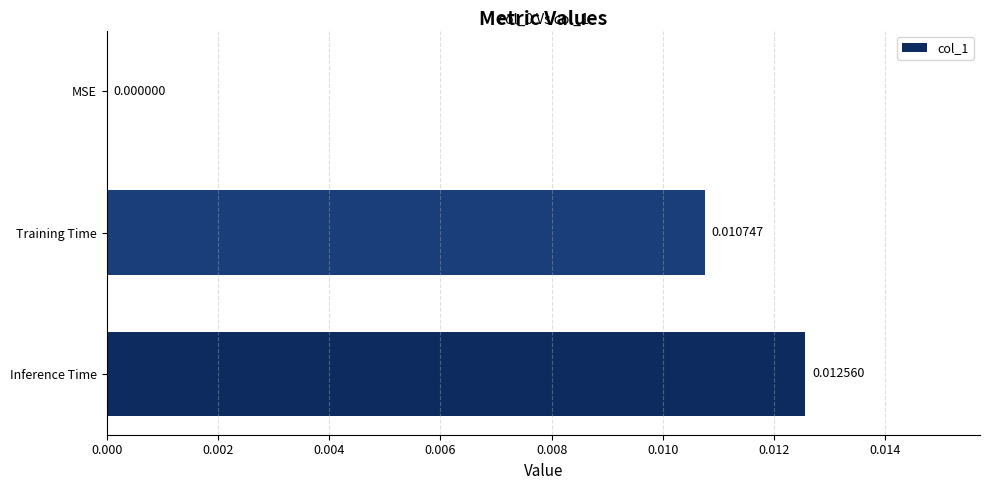

At which label is the value closest to 0?

MSE